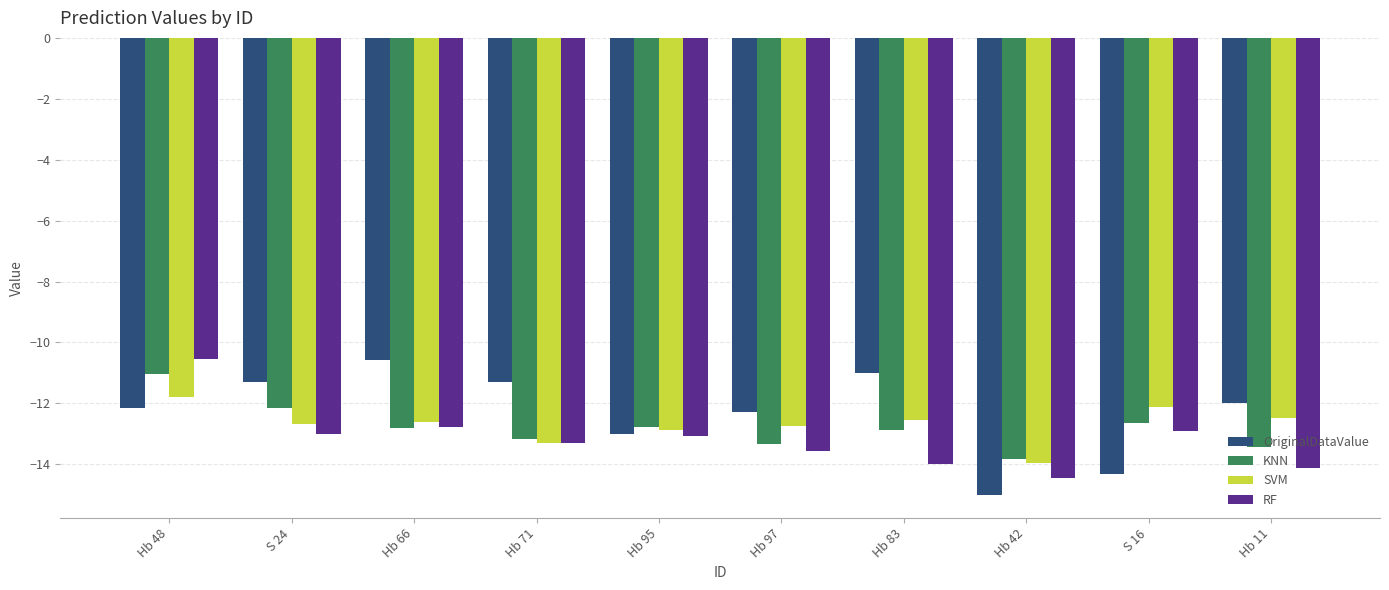

What is the lowest value of the KNN series?

-13.8